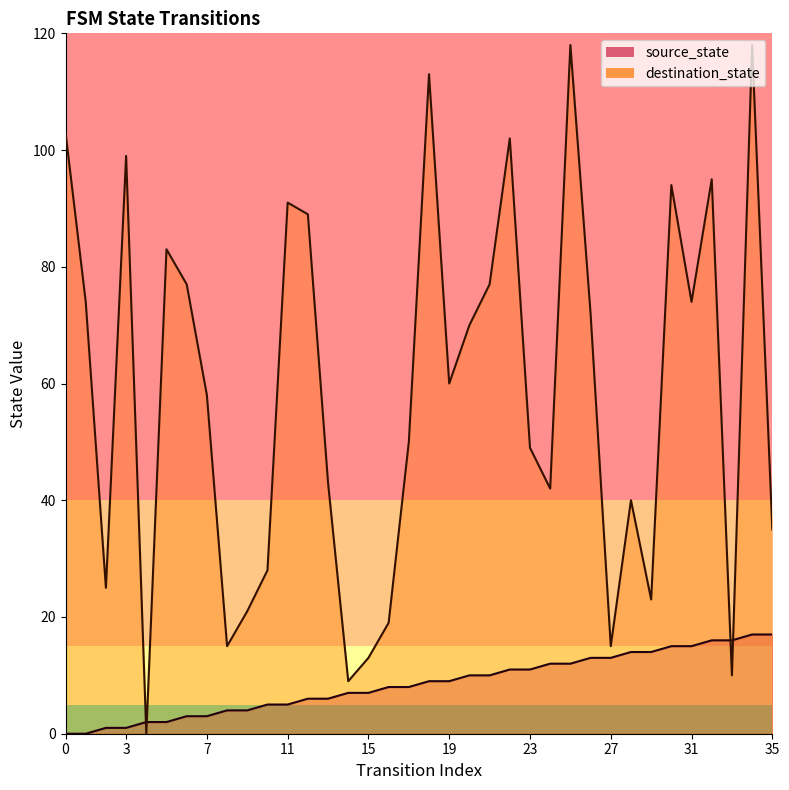

What is the difference between the maximum and minimum values in the destination_state series?

118